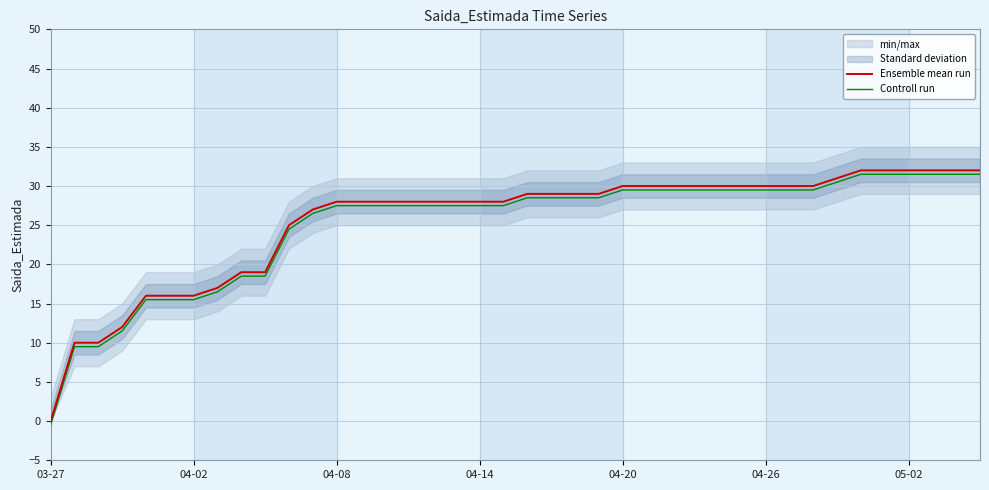

What is the maximum value for Ensemble mean run?

32.0